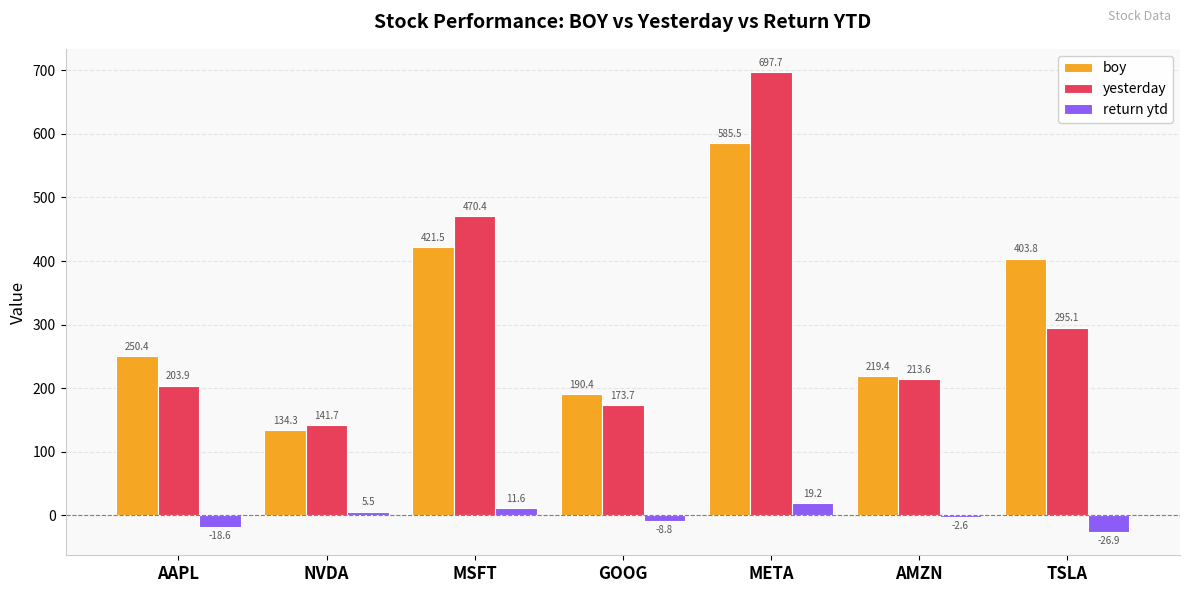

How many bars are there in each group?

3